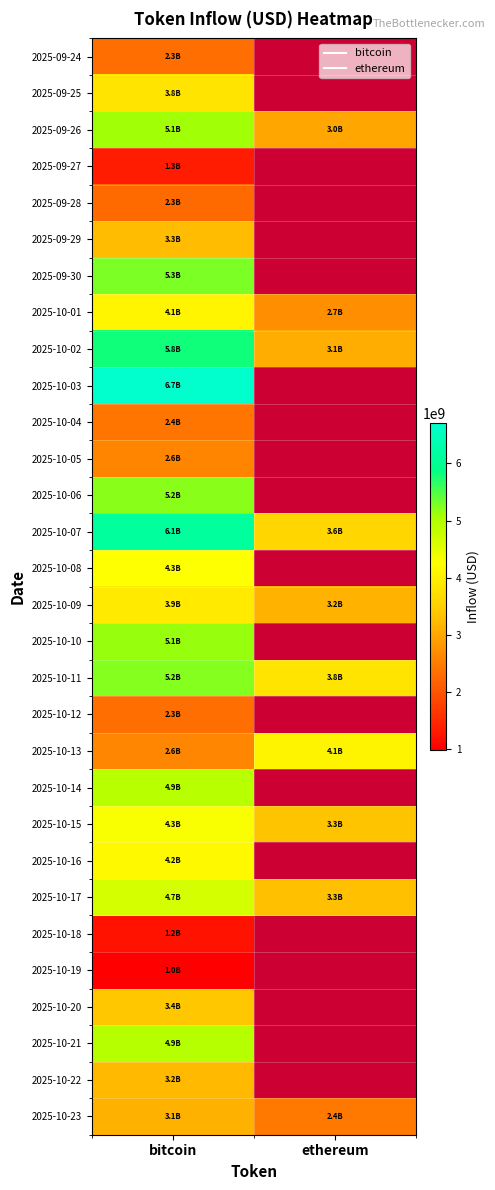

What is the approximate value of 2025-10-16 at bitcoin?

4167592952.1